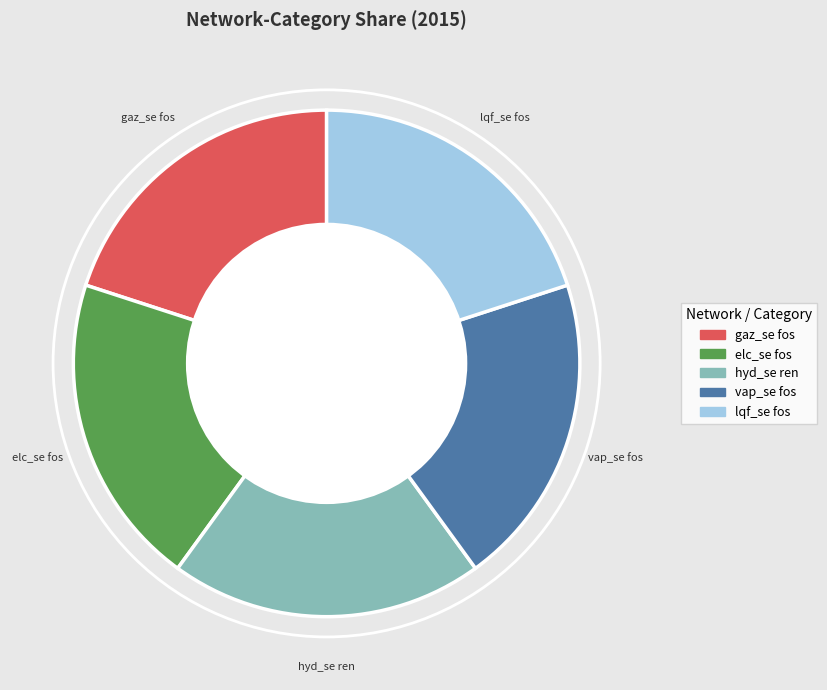

Is there any slice that represents more than half of the pie?

No